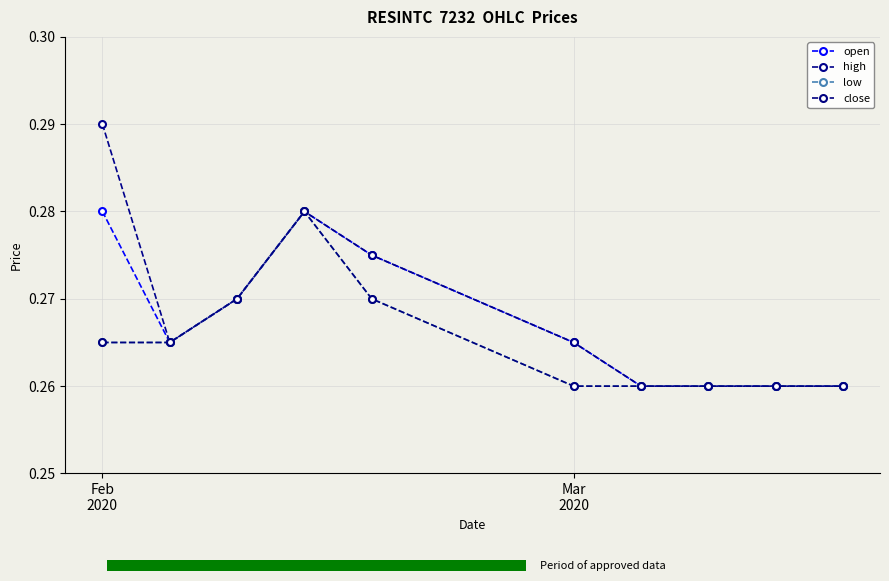

True or false: high and open cross at least once.

False